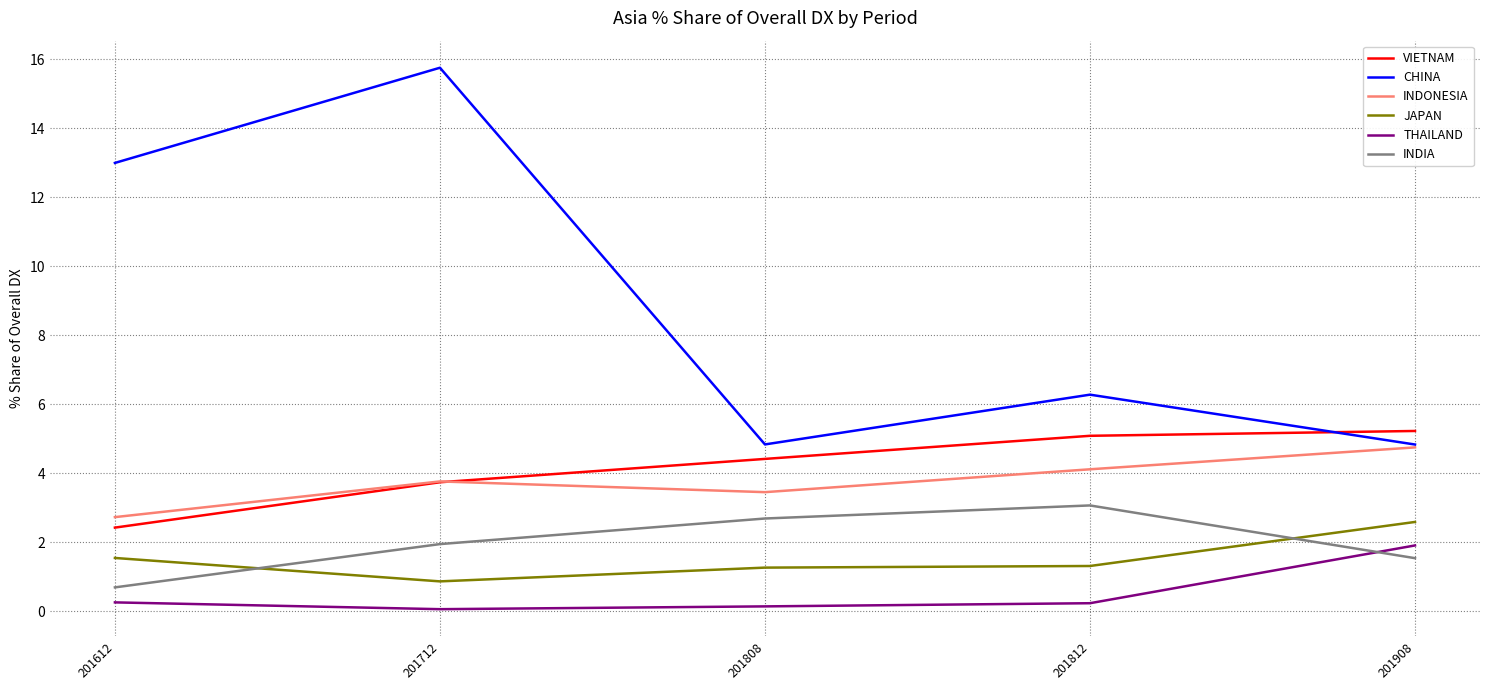

At how many categories does at least one series exceed 3?

5